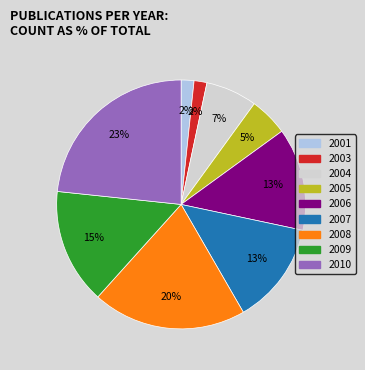

What is the ratio of the value at 2006 to the value at 2007?

1.0